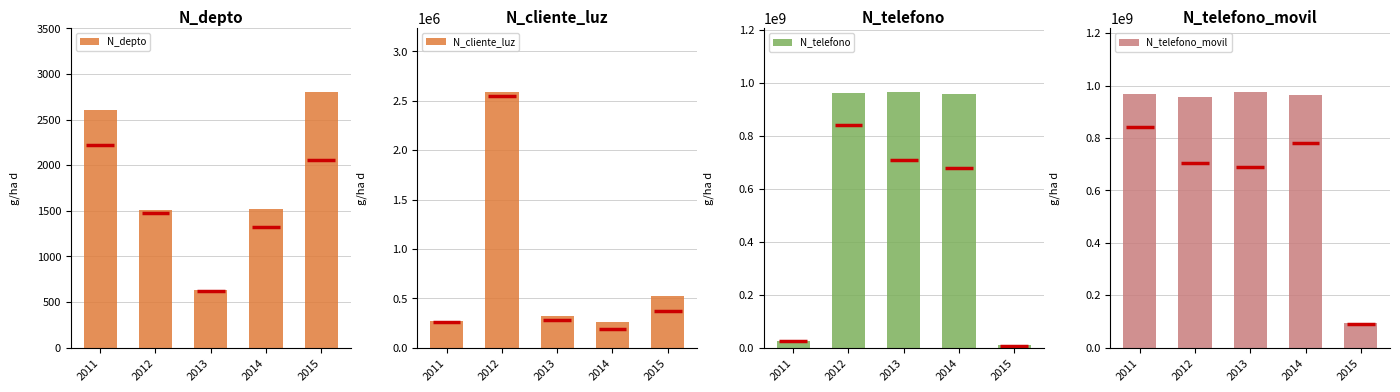

Between 2011 and 2012, which series saw the biggest shift?

N_telefono